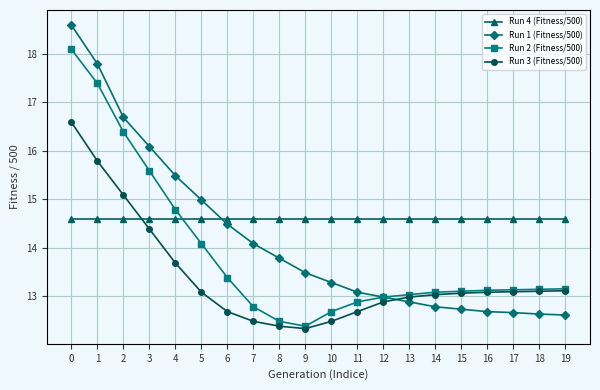

What is the difference between the highest and lowest values at 17?

1.9